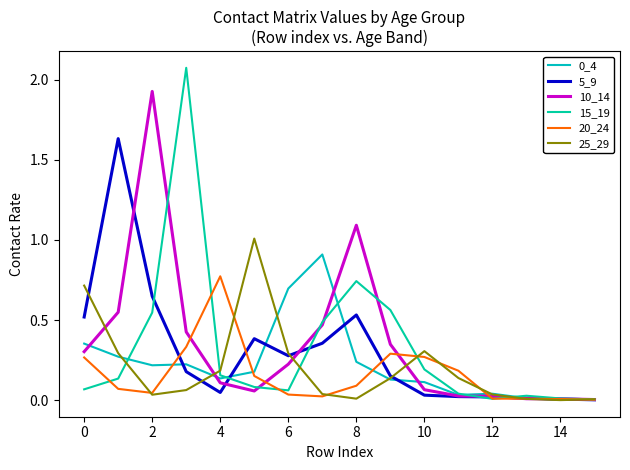

How many lines are shown in the chart?

6